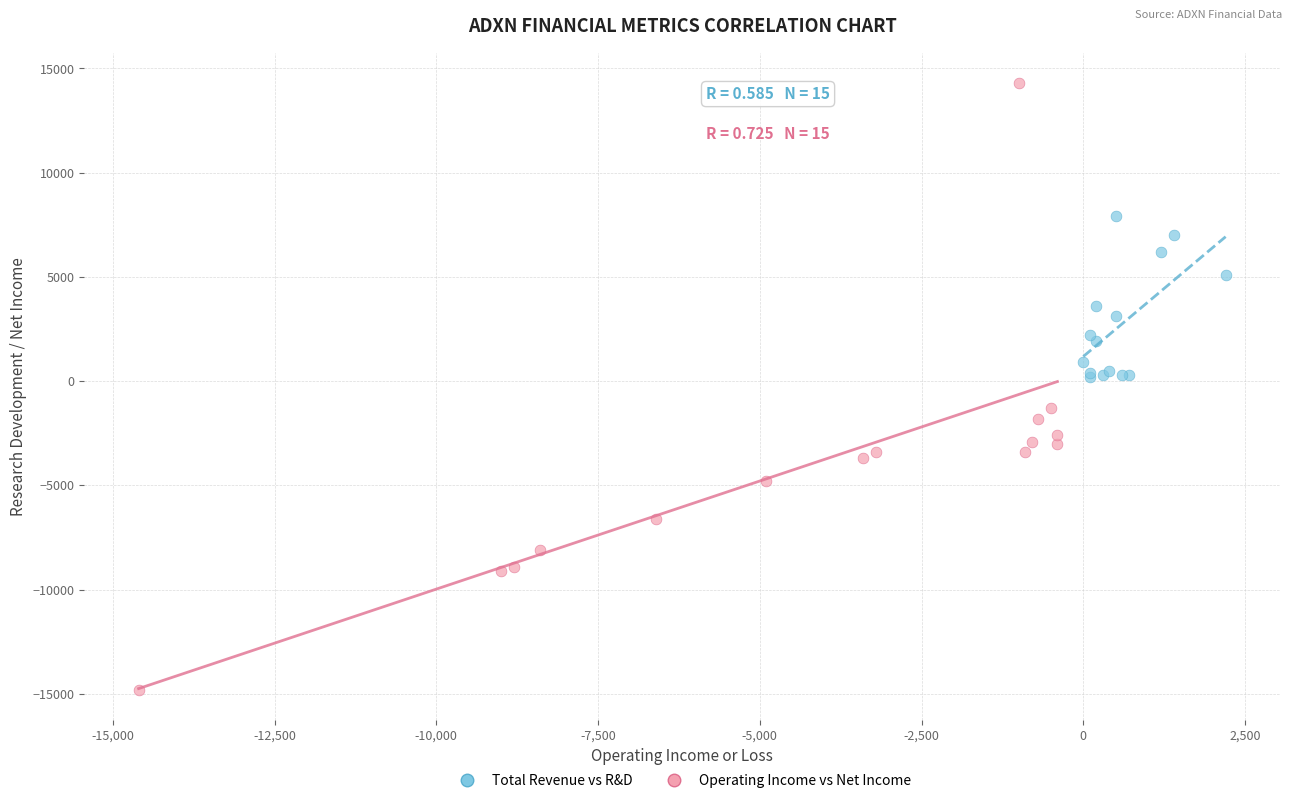

Which series contains the highest Y value?

Operating Income vs Net Income